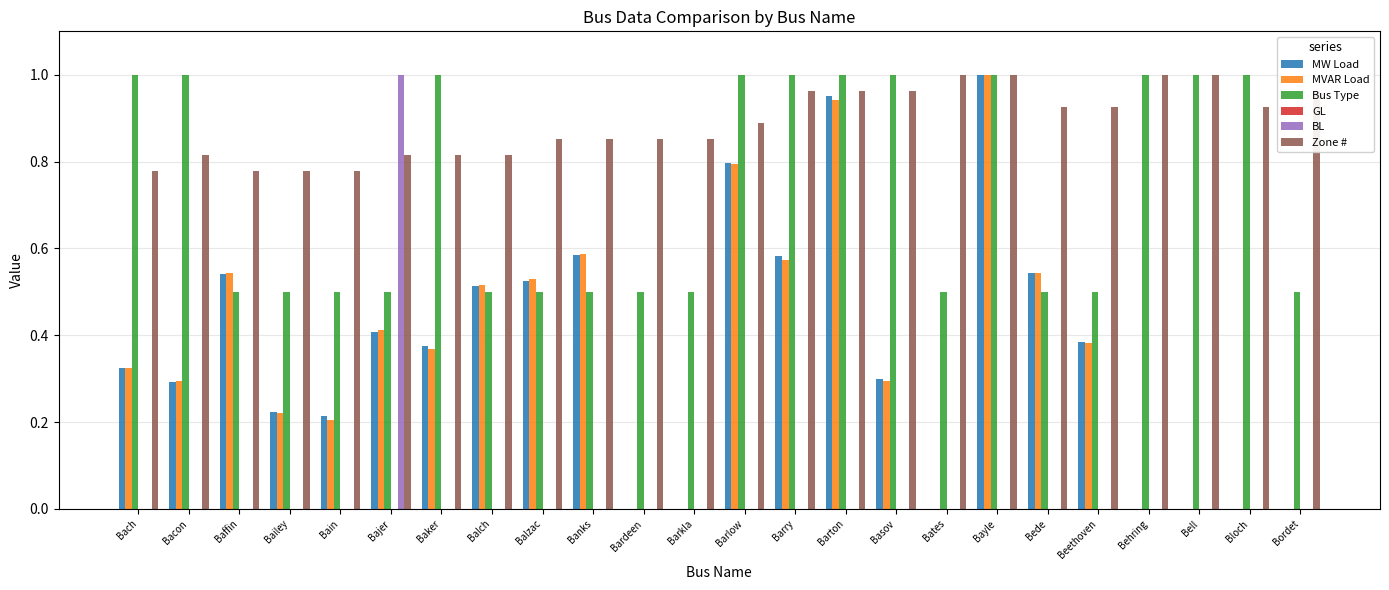

Which series has the largest total across all categories?

Zone #